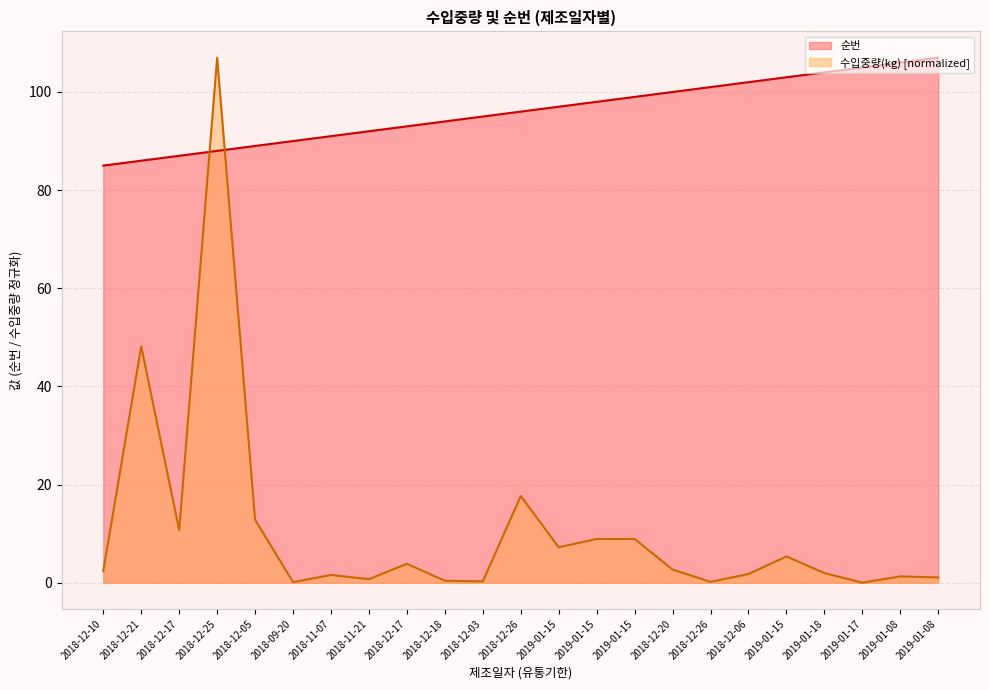

What is the greatest value displayed?

107.0